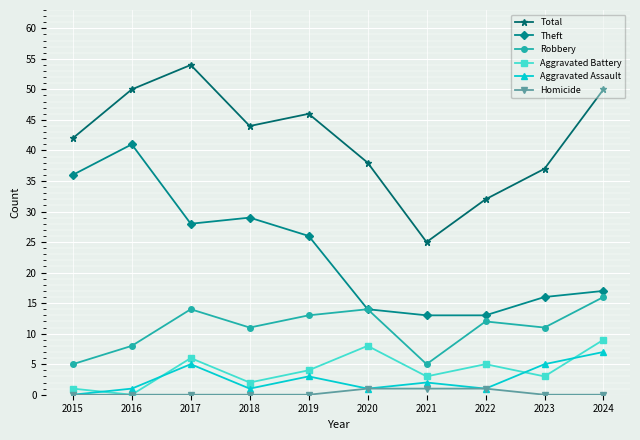

Reading right to left, what are all the values shown in this chart?

Total: 2024=50	2023=37	2022=32	2021=25	2020=38	2019=46	2018=44	2017=54	2016=50	2015=42
Theft: 2024=17	2023=16	2022=13	2021=13	2020=14	2019=26	2018=29	2017=28	2016=41	2015=36
Robbery: 2024=16	2023=11	2022=12	2021=5	2020=14	2019=13	2018=11	2017=14	2016=8	2015=5
Aggravated Battery: 2024=9	2023=3	2022=5	2021=3	2020=8	2019=4	2018=2	2017=6	2016=0	2015=1
Aggravated Assault: 2024=7	2023=5	2022=1	2021=2	2020=1	2019=3	2018=1	2017=5	2016=1	2015=0
Homicide: 2024=0	2023=0	2022=1	2021=1	2020=1	2019=0	2018=0	2017=0	2016=0	2015=0